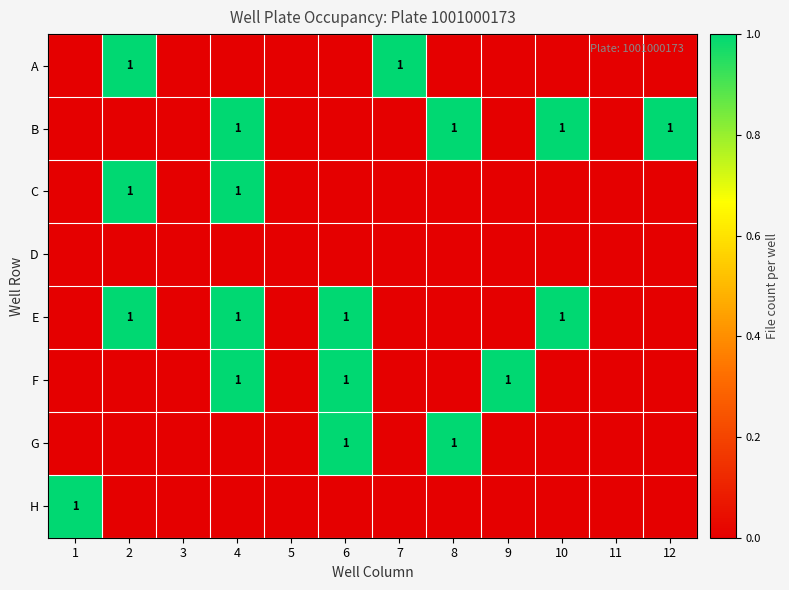

What is the difference between the highest and lowest values at 2?

1